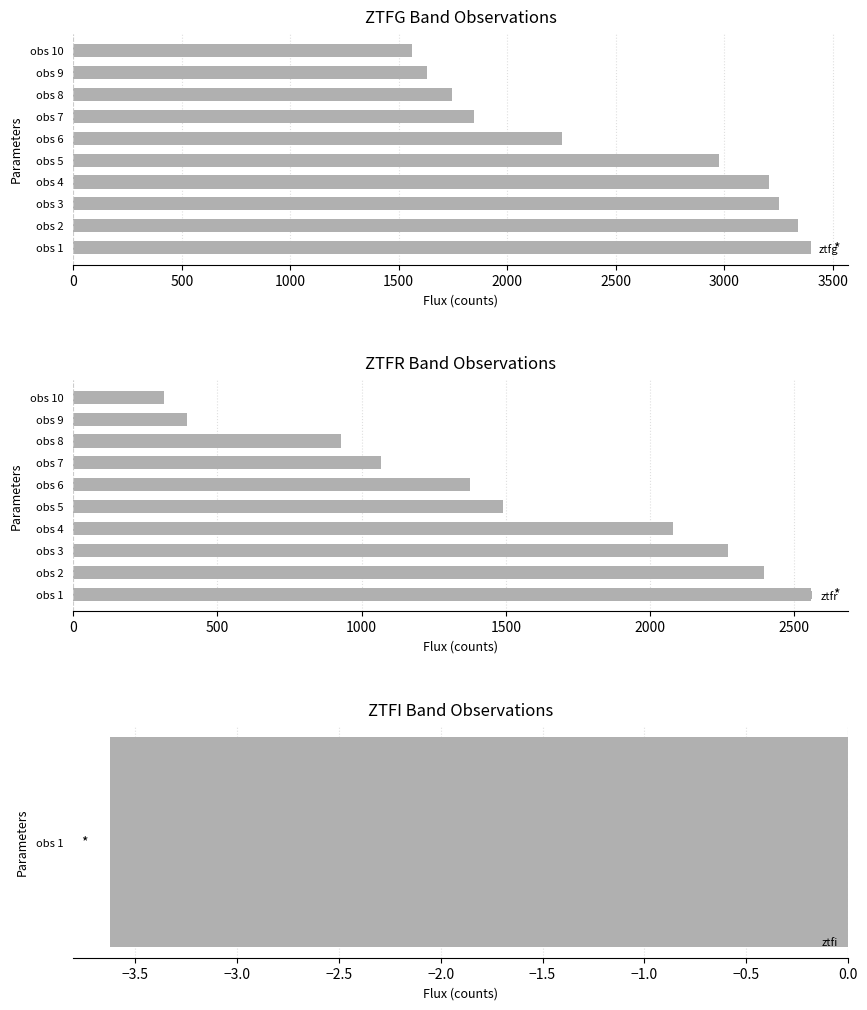

True or false: ztfr has a value of 658.8 at obs 3.

False